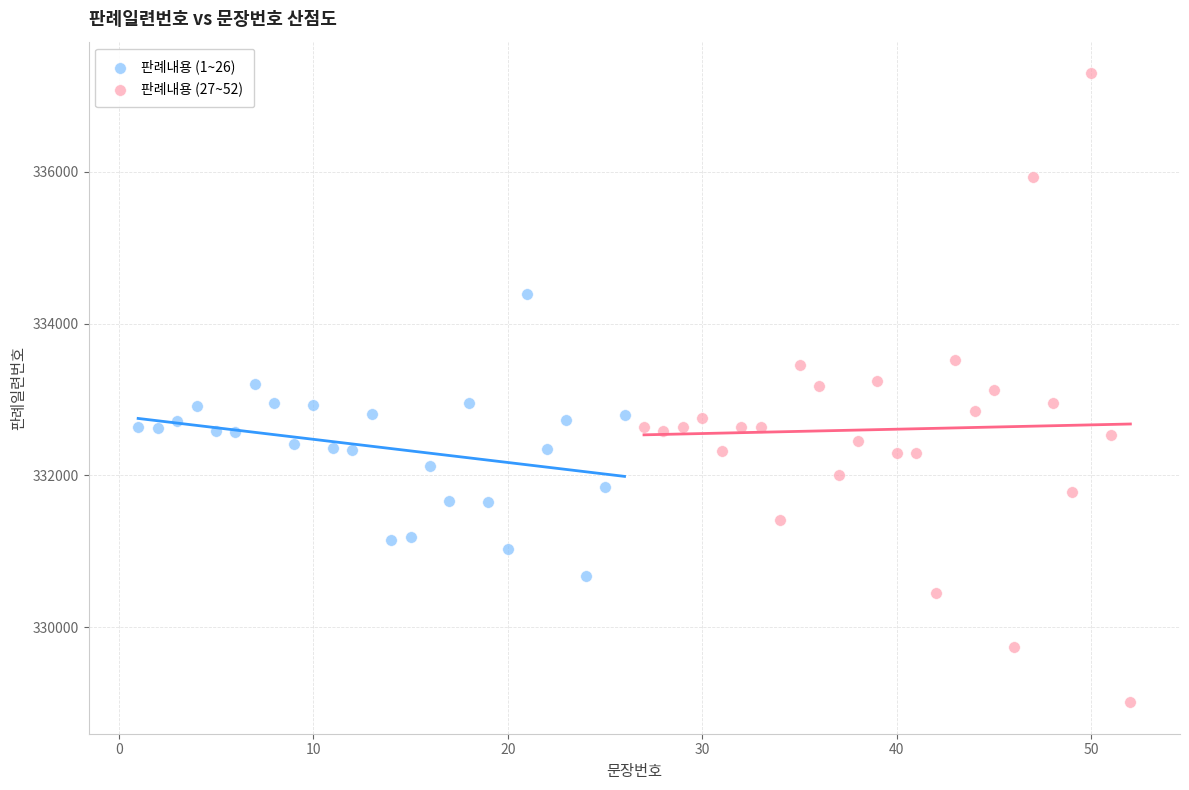

Which series contains the highest Y value?

판례내용 (27~52)